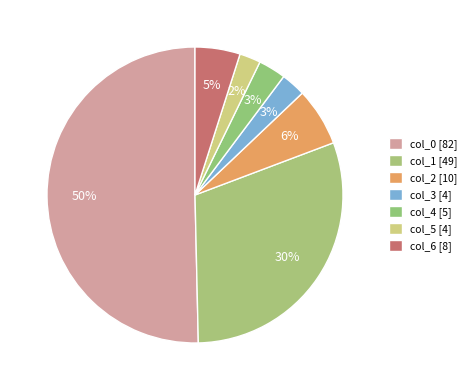

How many segments does this pie chart have?

7